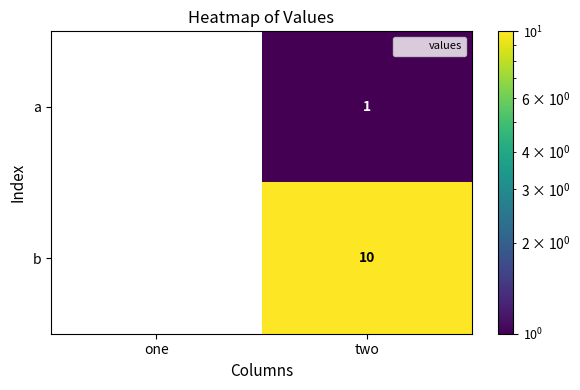

Which category has the highest value across all series?

two